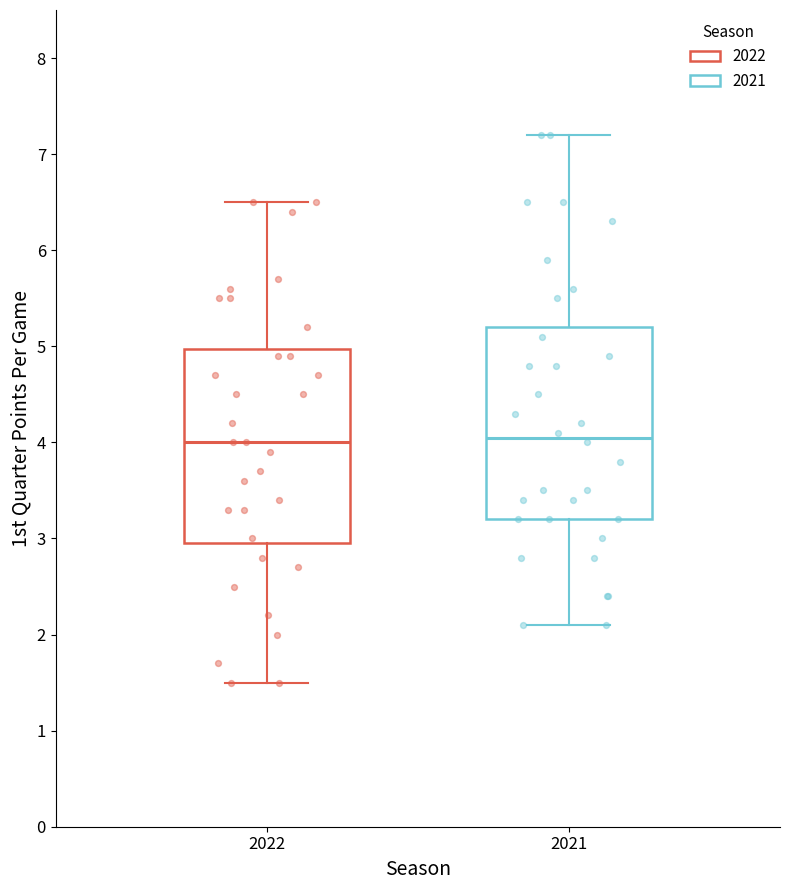

Reading left to right, transcribe this box plot: for each box, give where its median line is, the range the box spans, and where its two whiskers end, as read against the y-axis. The values are not printed on the chart, so give them approximately, as read against the axis.

2022: median 4.0, box 3.0 to 5.0, whiskers 1.5 to 6.5
2021: median 4.1, box 3.2 to 5.2, whiskers 2.1 to 7.2